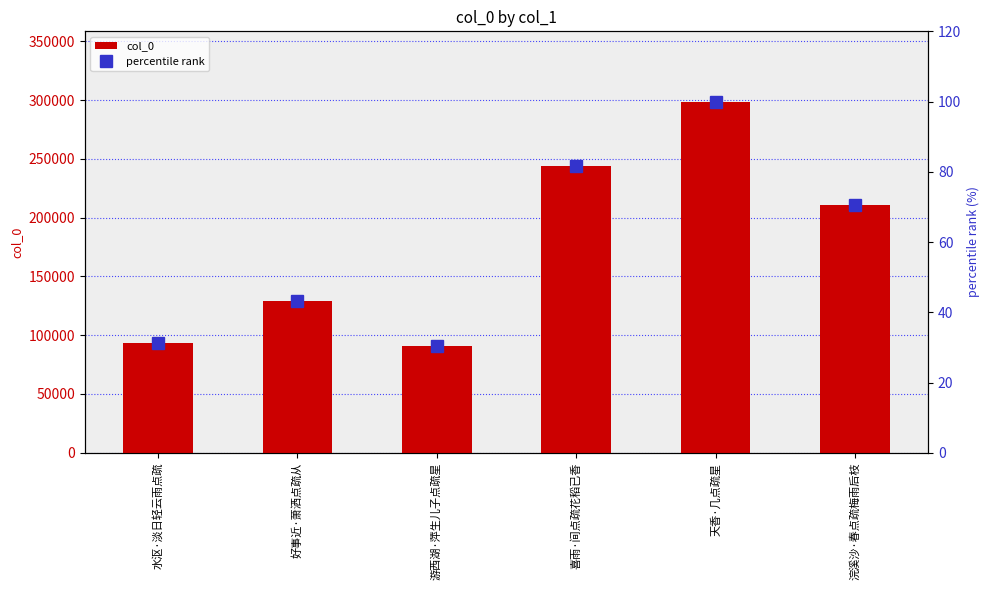

What is the total value across all series at 好事近·萧洒点疏从?

129016.2